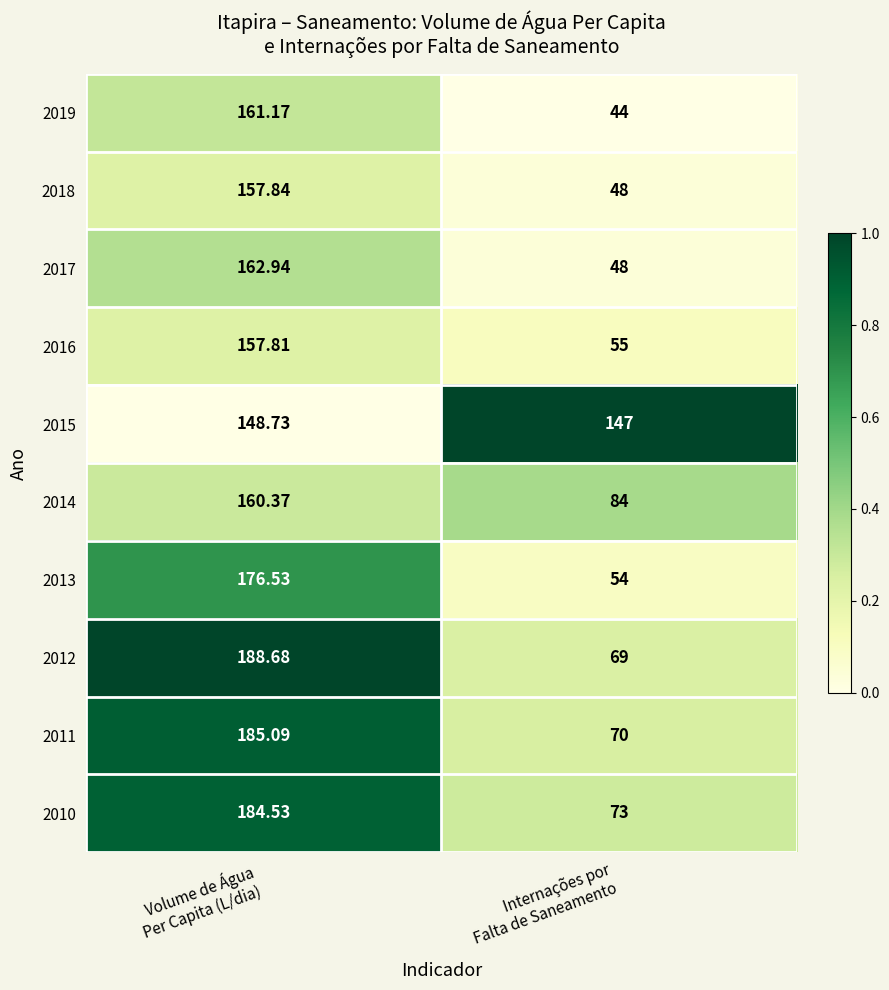

How many distinct data groups are displayed?

10